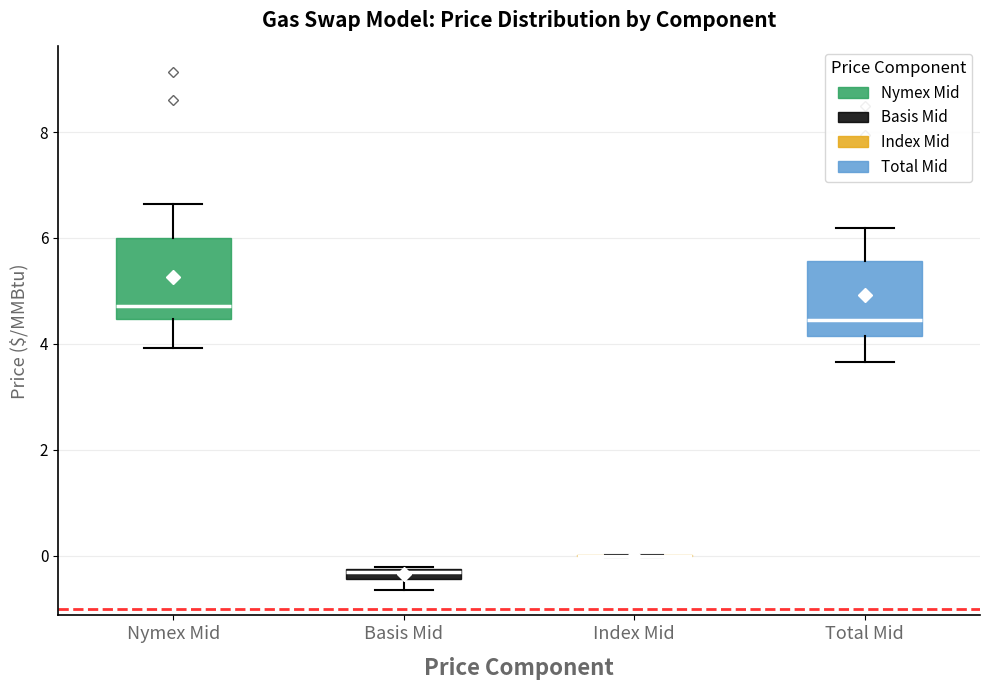

Where is the lower edge of the box for Basis Mid on the y-axis? The values are not printed on the chart, so give them approximately, as read against the axis.

-0.4